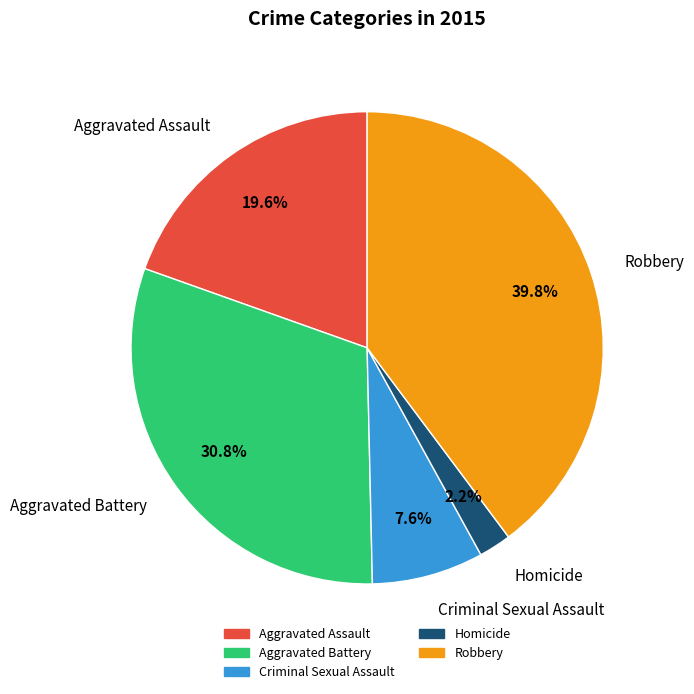

Is there any slice that represents more than half of the pie?

No